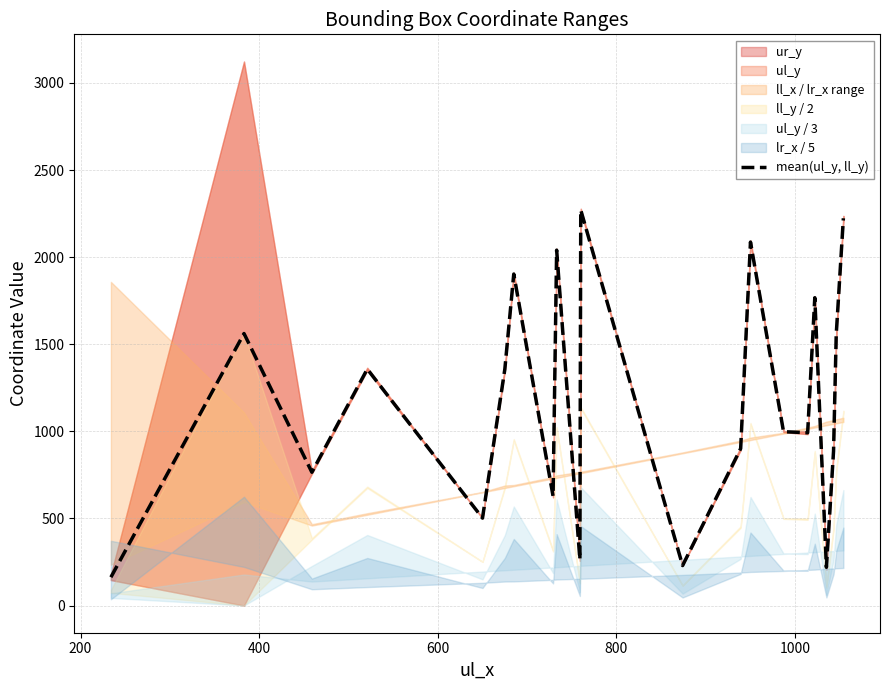

Count the number of categories in the chart.

21